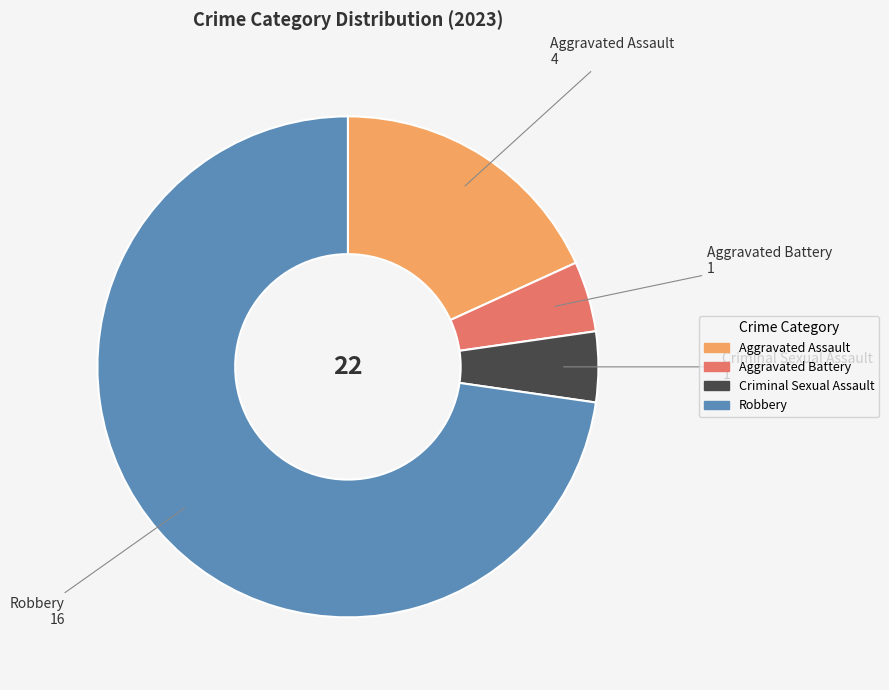

Is Robbery the majority of the pie?

Yes